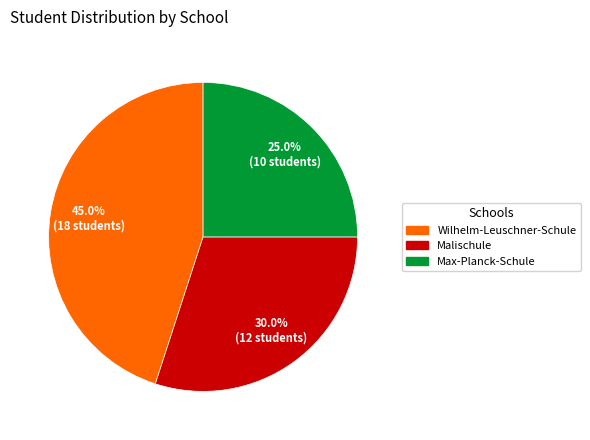

True or false: Malischule accounts for 18% of the total.

False